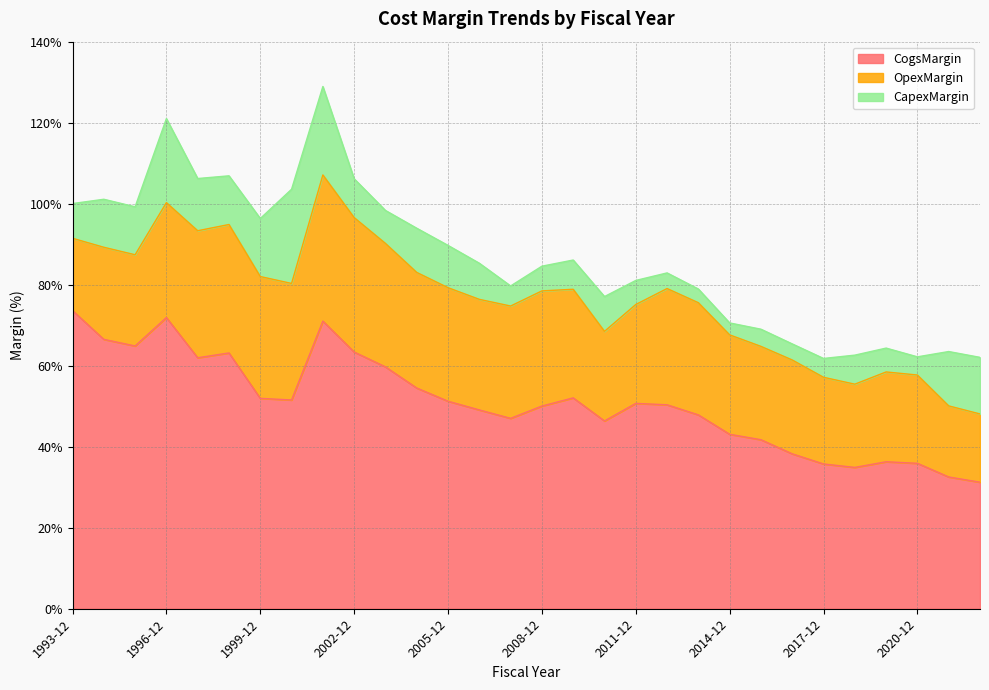

What is the sum of all OpexMargin values?

7.7